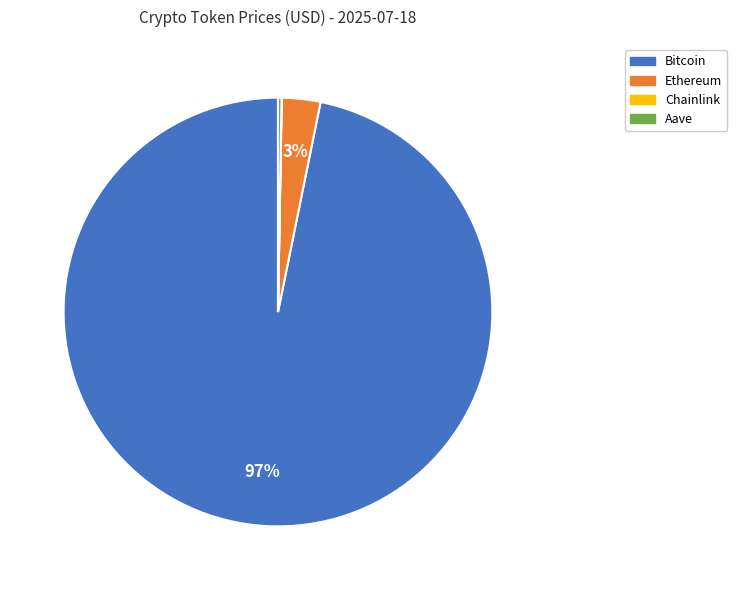

Is the sum of Ethereum and Bitcoin greater than half?

Yes